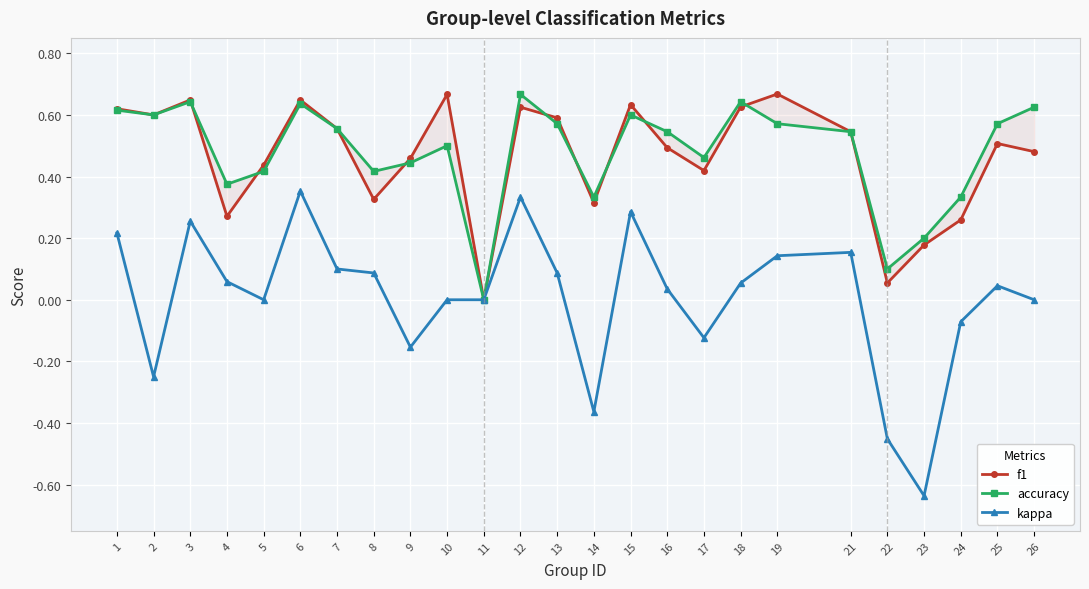

Between 2 and 6, which series saw the biggest shift?

kappa